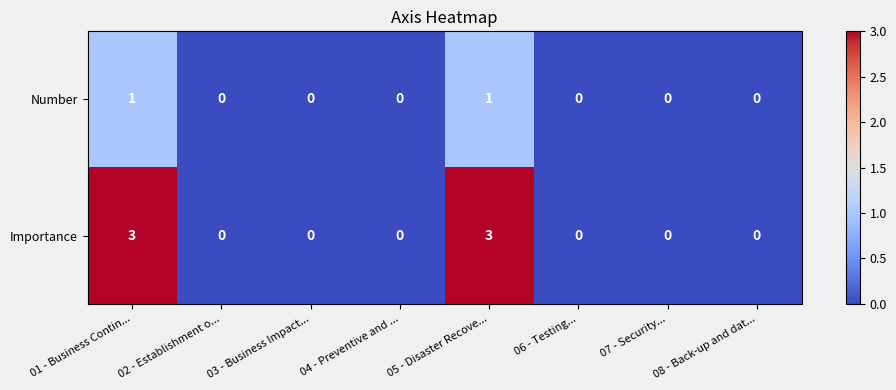

Rank the series by their maximum value, from lowest to highest.

Number, Importance